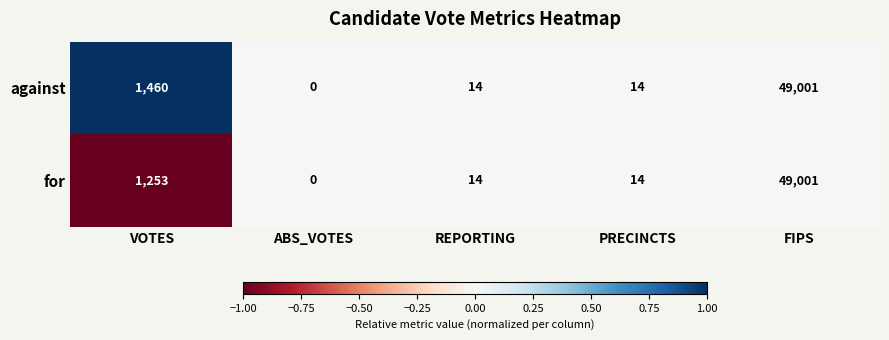

Rank the series by their average value, from highest to lowest.

against, for